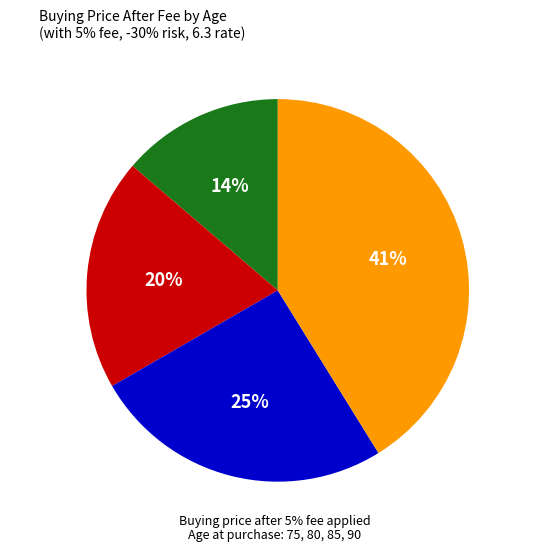

To the nearest percent, what is the difference between the largest and smallest slice percentages?

27%